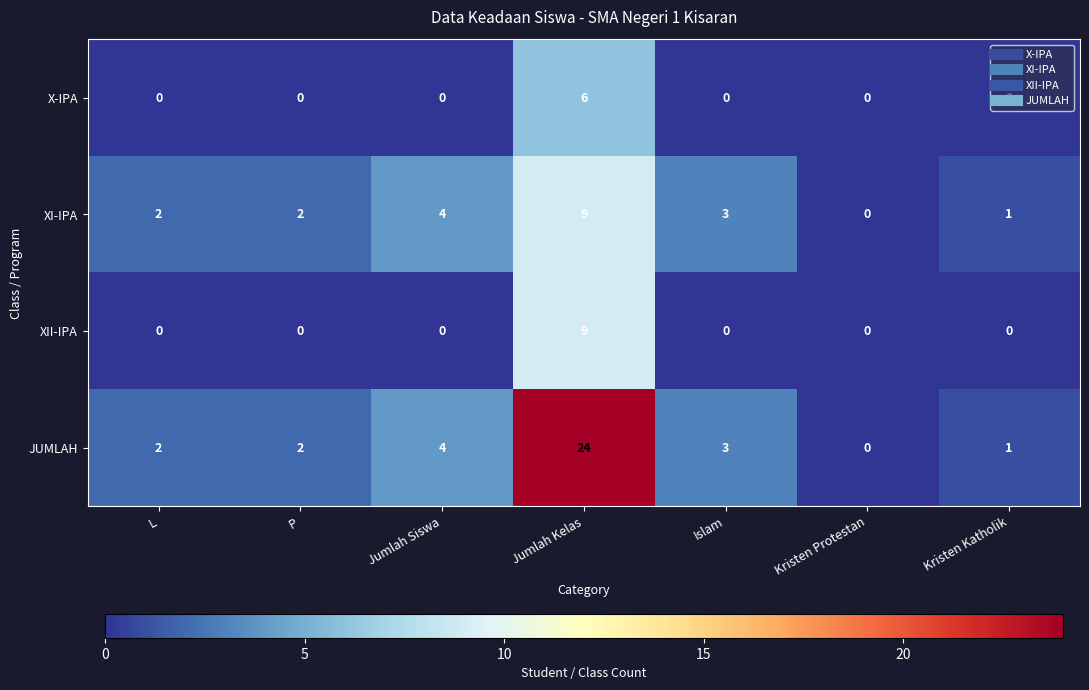

What is the difference between the second highest and minimum values in the JUMLAH series?

4